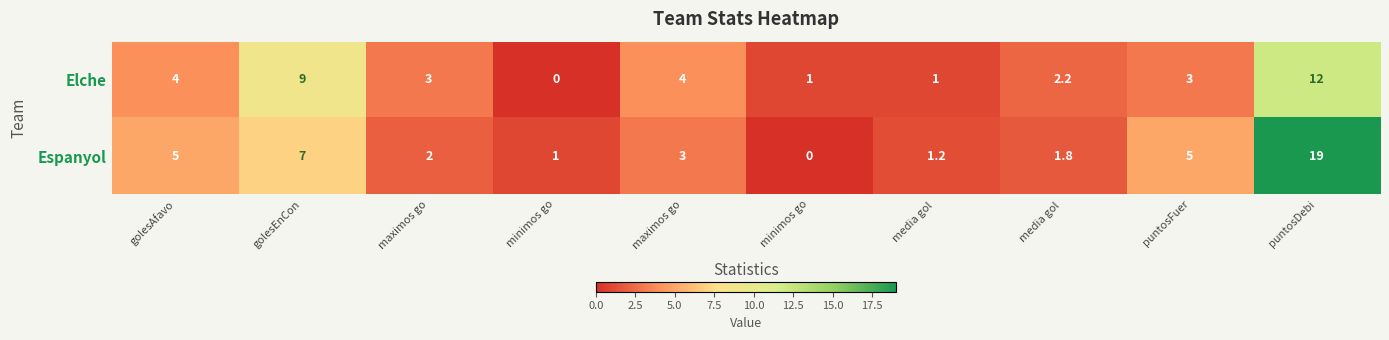

How many positive values does the Espanyol series have?

9